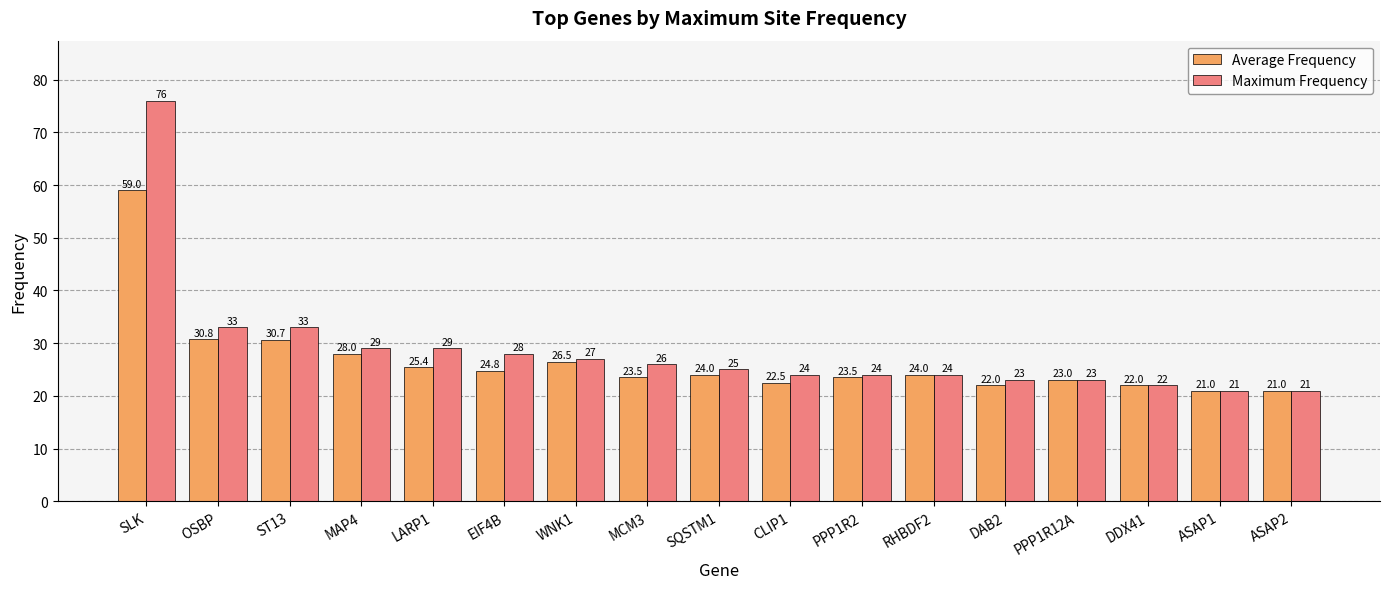

Are the bars horizontal?

No